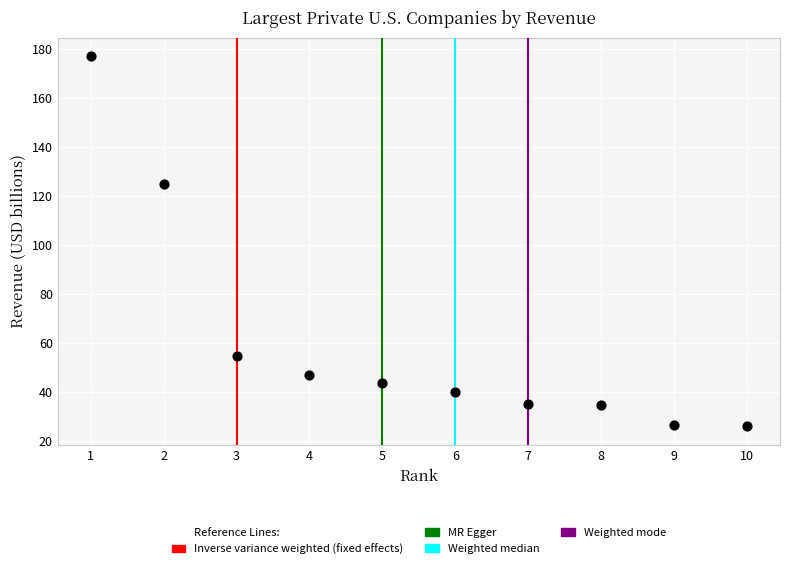

What Y value in the scatter plot is closest to 101?

125.0